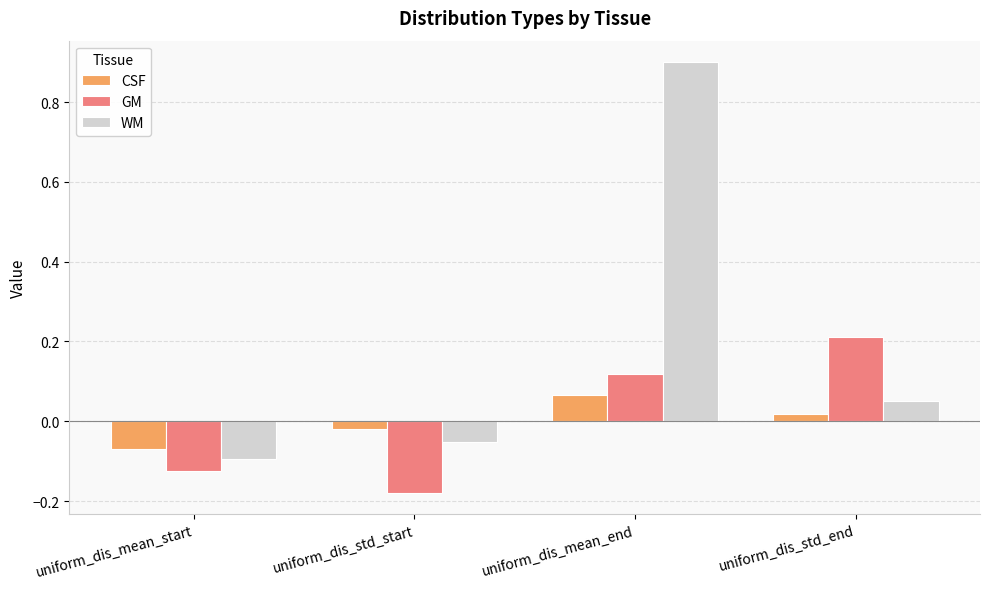

Which series has the widest spread of values?

WM